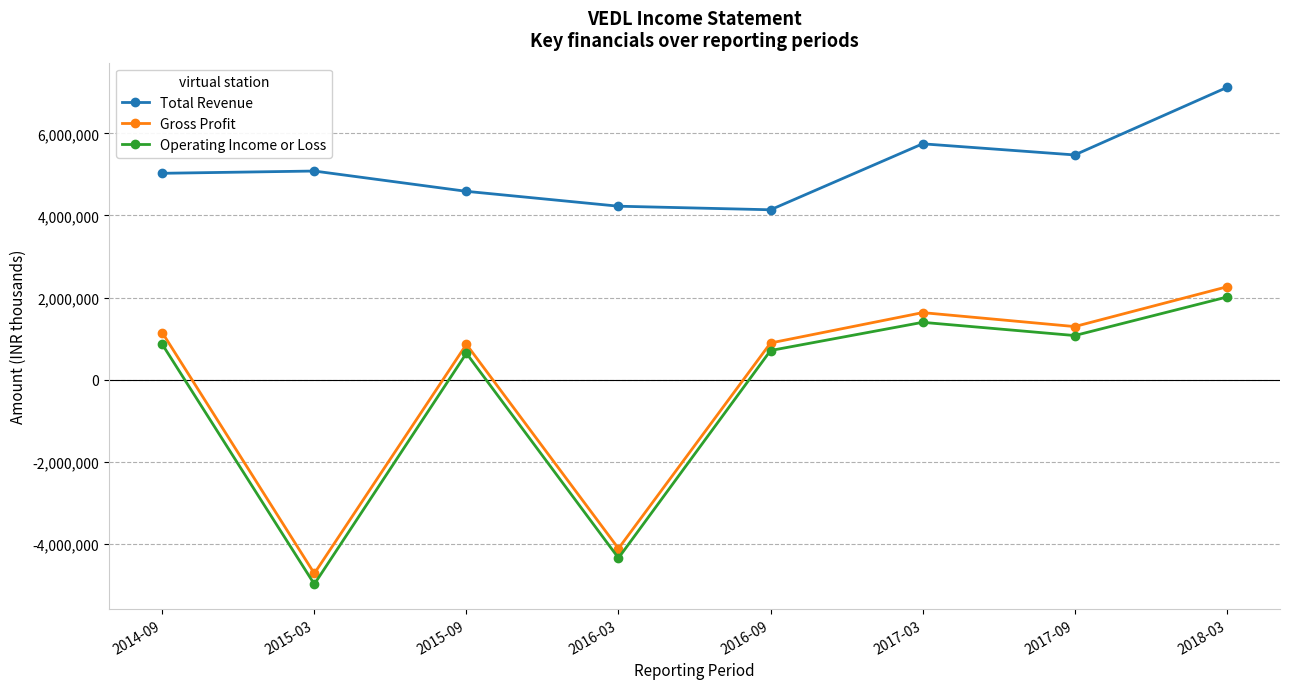

True or false: Total Revenue and Gross Profit intersect in this chart.

False